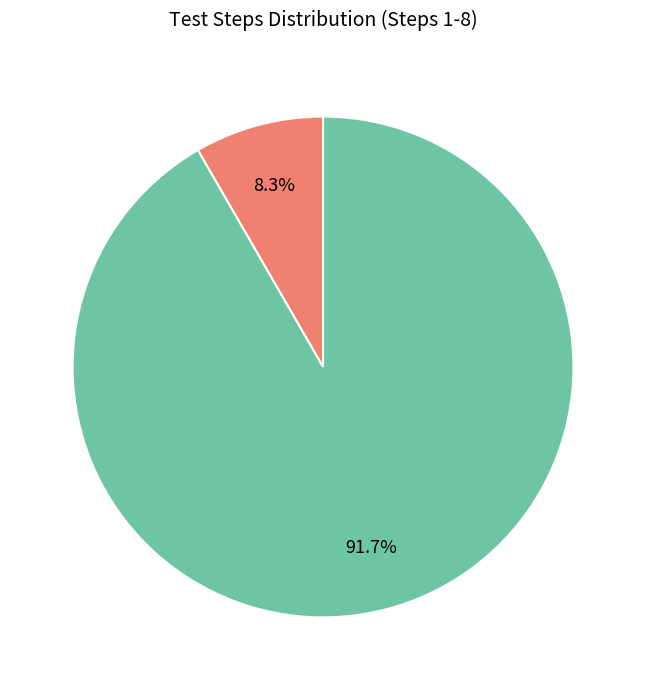

Is there any slice that represents more than half of the pie?

Yes